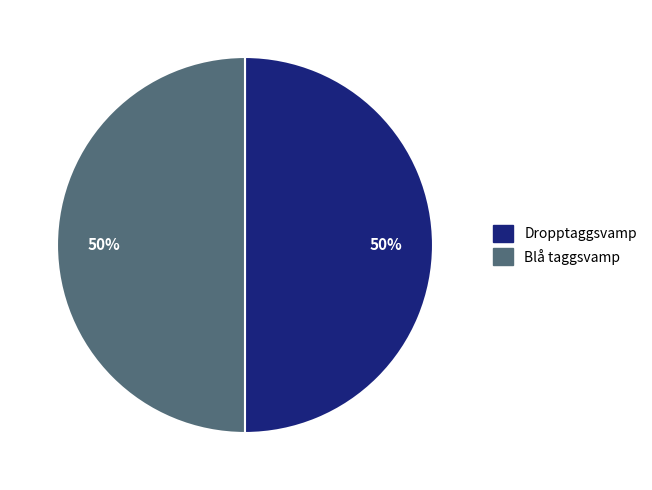

To the nearest percent, what portion does Dropptaggsvamp represent?

50%